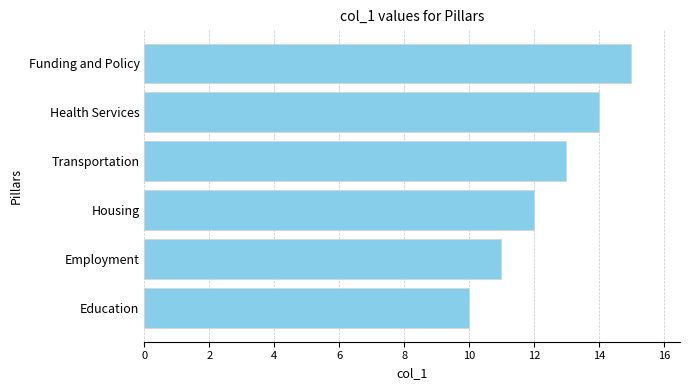

The value at Transportation is 20. True or false?

False